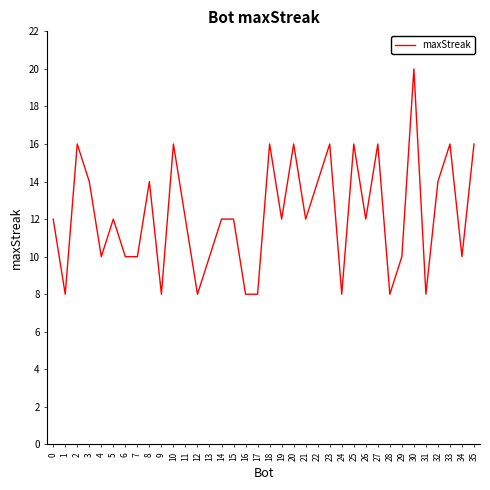

What is the ratio of the value at 3 to the value at 15?

1.2